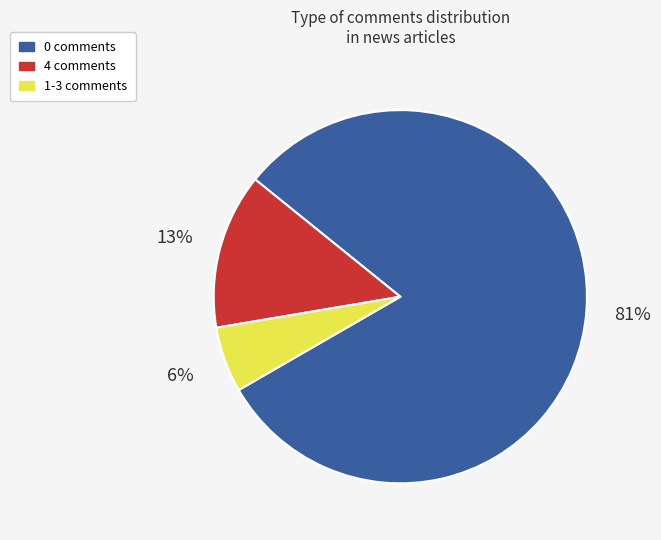

The 1-3 comments slice represents 19% of the pie. True or false?

False